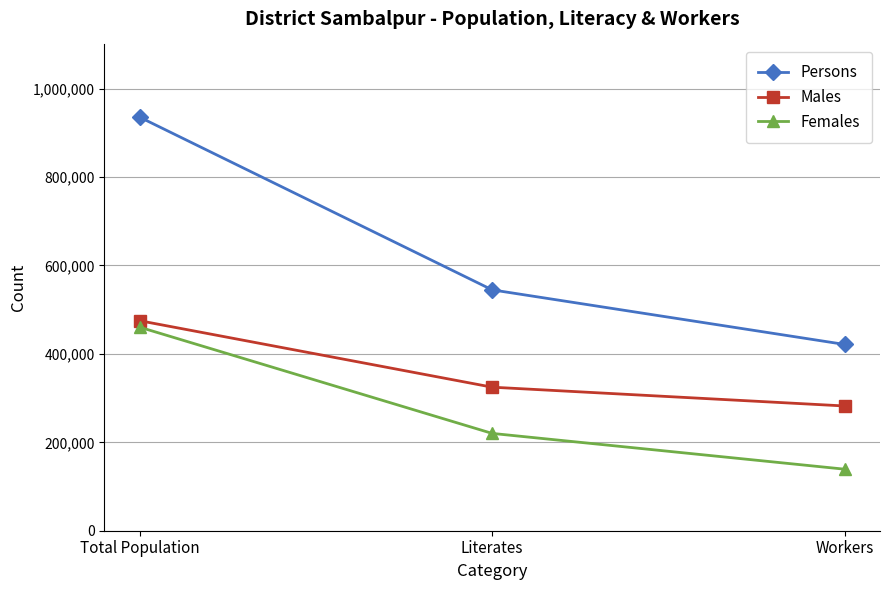

At which category is the sum across all series the highest?

Total Population